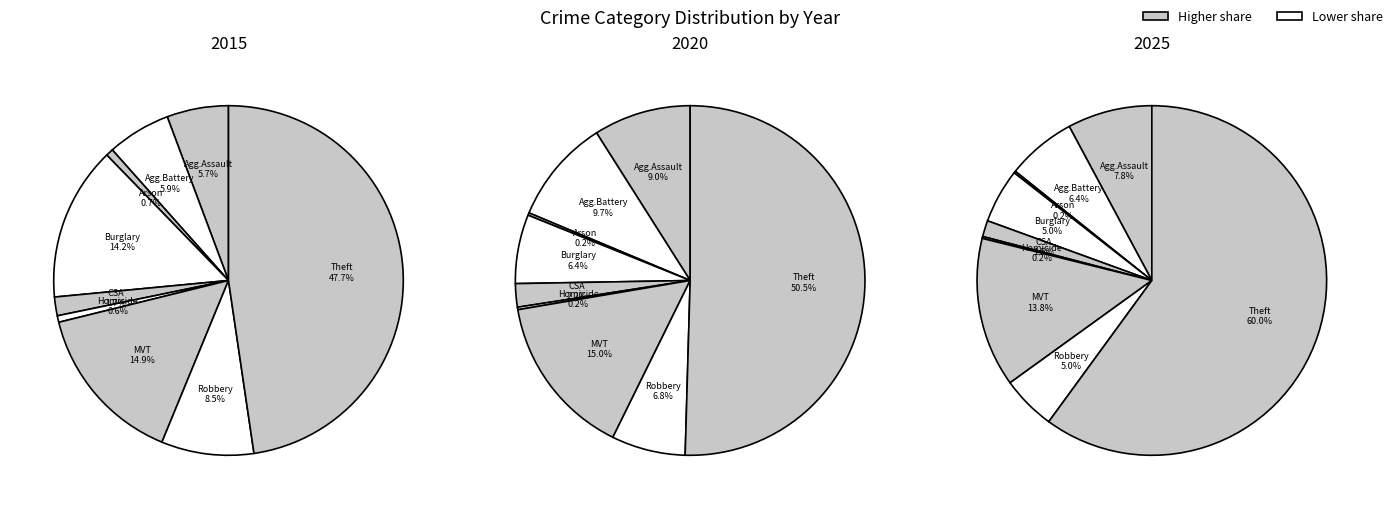

What portion of the pie excludes 5?

99.4%